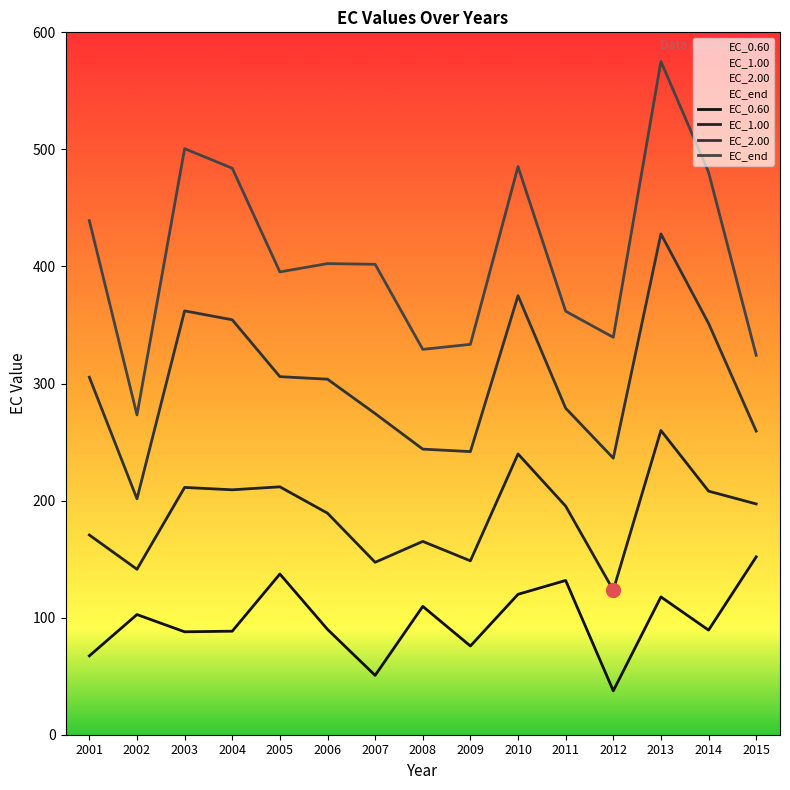

Where is the first local minimum for EC_0.60?

2003